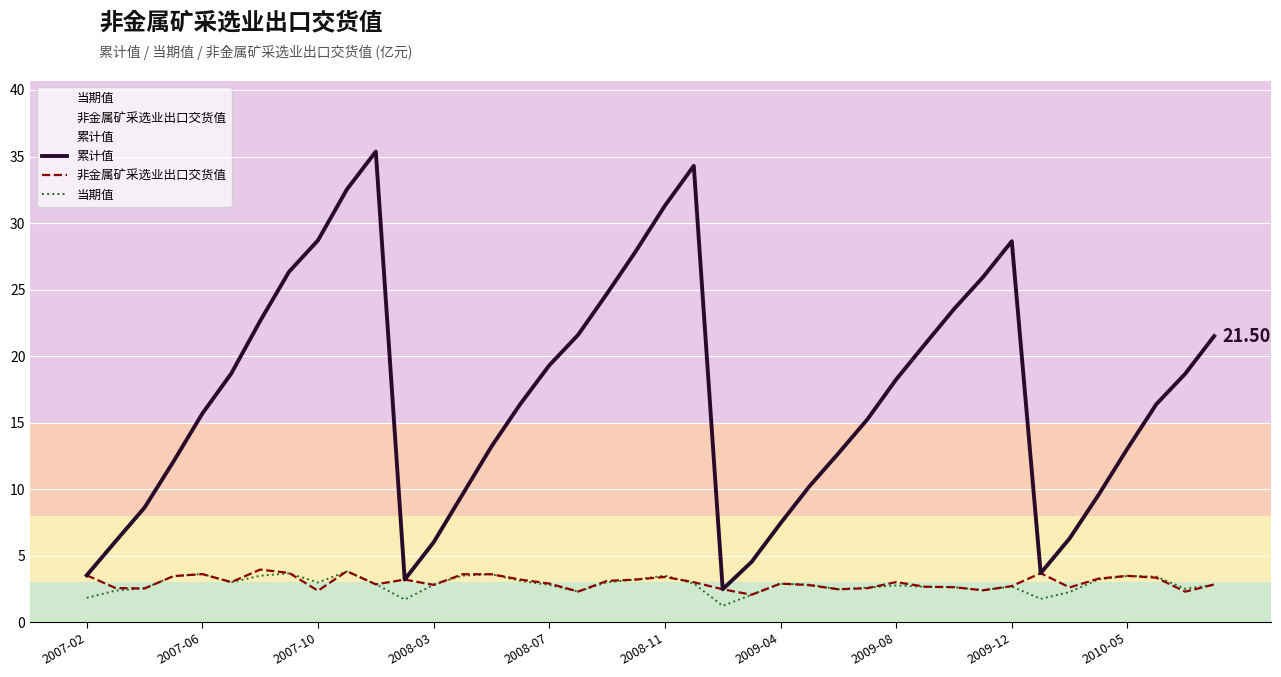

Where is 累计值 nearest to the value 18?

2009-08